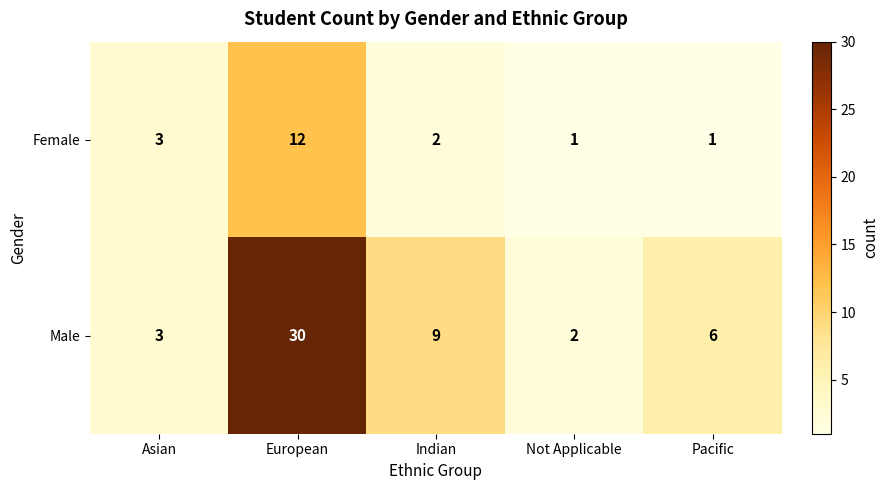

Is it true that Female equals 3 at Asian?

True